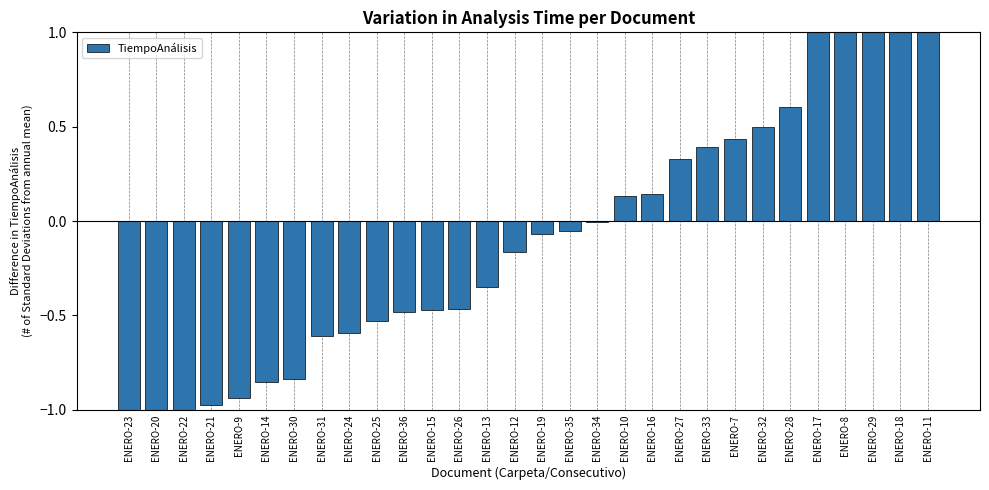

Reading left to right, what are all the values shown in this chart?

-1.3	-1.3	-1.2	-1.0	-0.9	-0.9	-0.8	-0.6	-0.6	-0.5	-0.5	-0.5	-0.5	-0.4	-0.2	-0.1	-0.1	-0.0	0.1	0.1	0.3	0.4	0.4	0.5	0.6	1.2	1.2	1.3	1.4	3.5